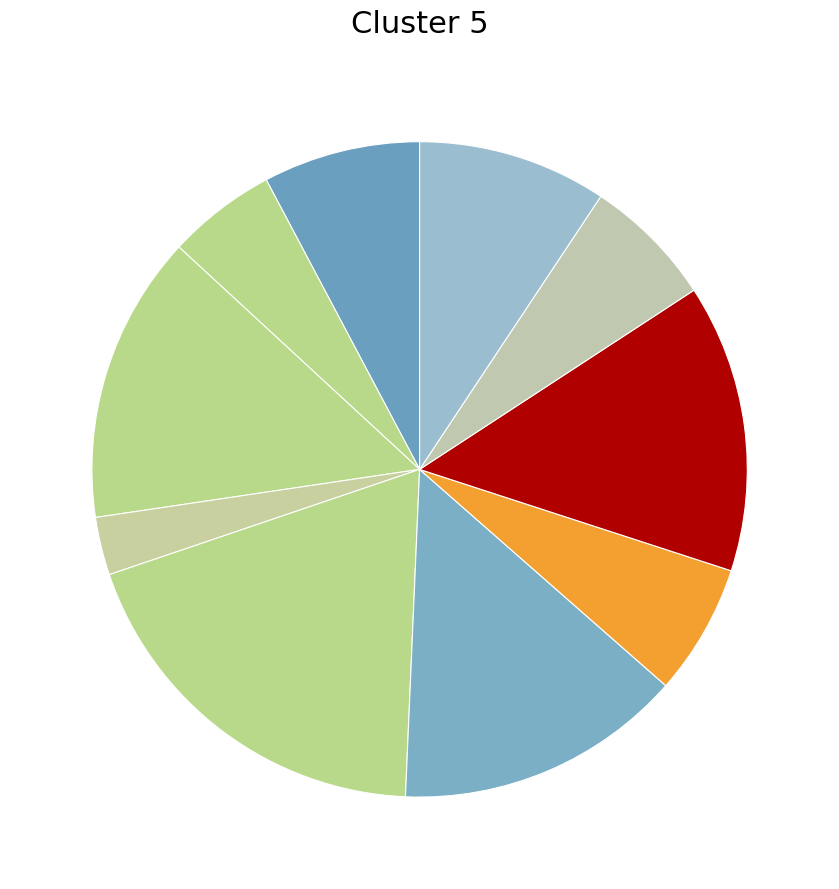

How many slices are in this pie chart?

10